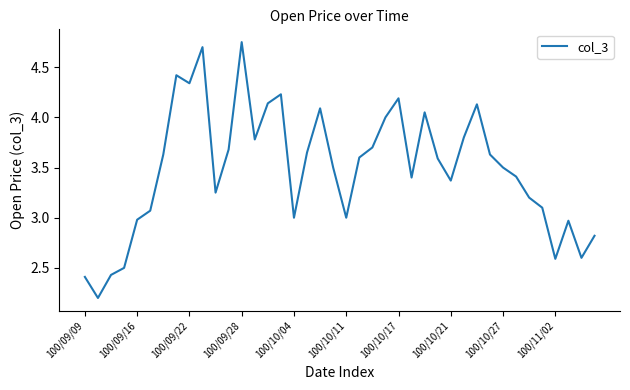

What is the smallest value displayed?

2.2